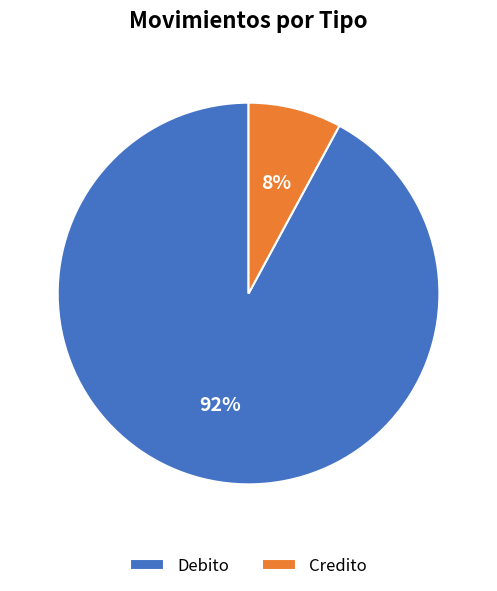

To the nearest percent, what percentage of the pie is Debito?

92%